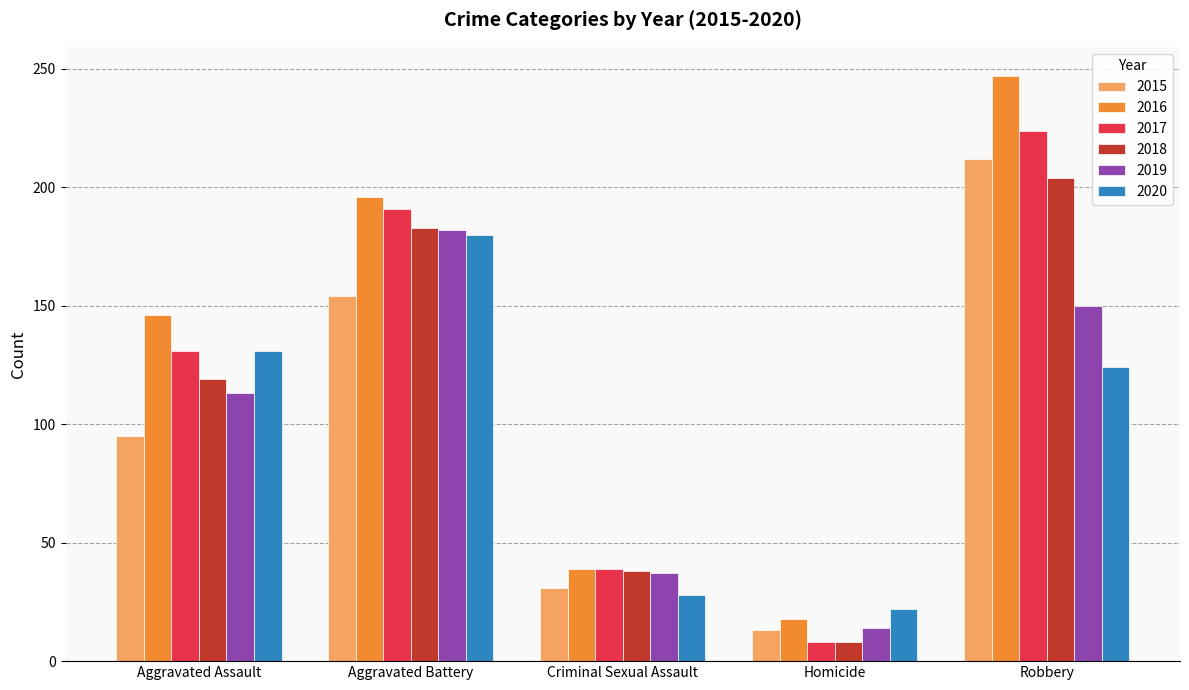

Where is 2015 nearest to the value 112?

Aggravated Assault